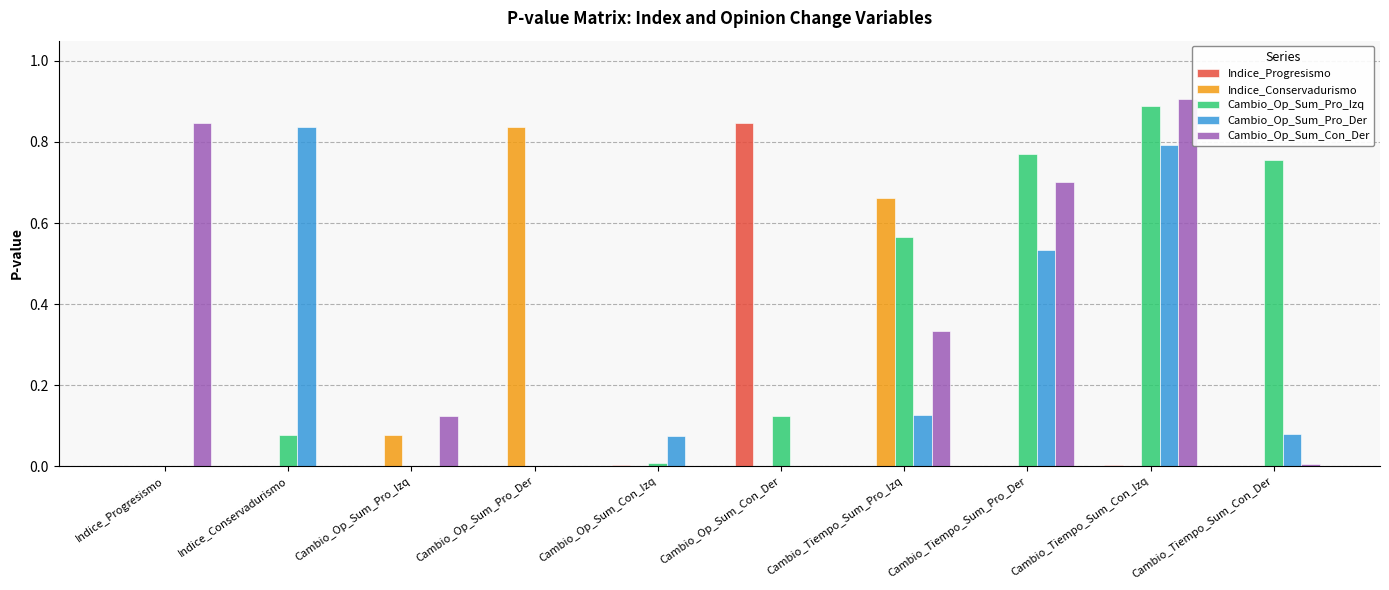

The Cambio_Op_Sum_Con_Der series shows 0.0 at Cambio_Op_Sum_Pro_Der. True or false?

True